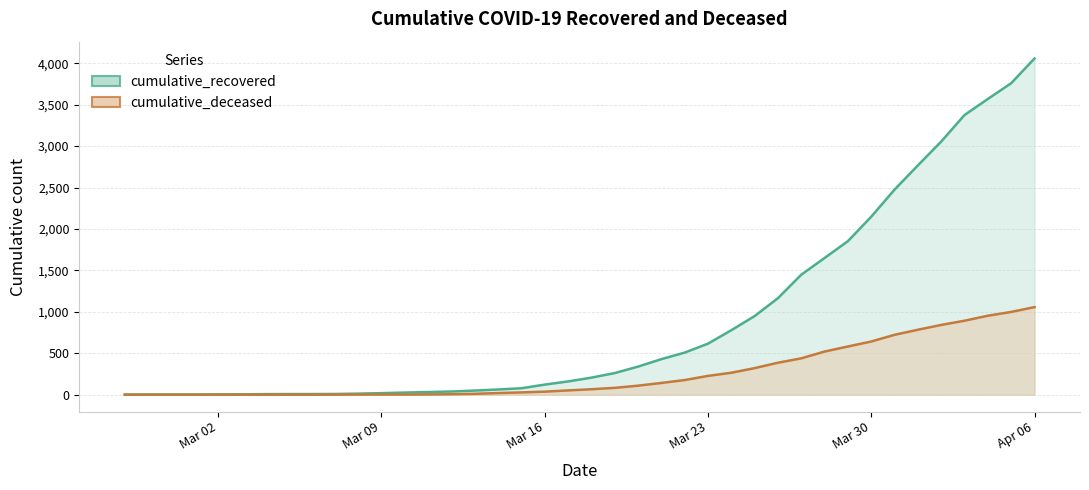

How many lines are shown in the chart?

2